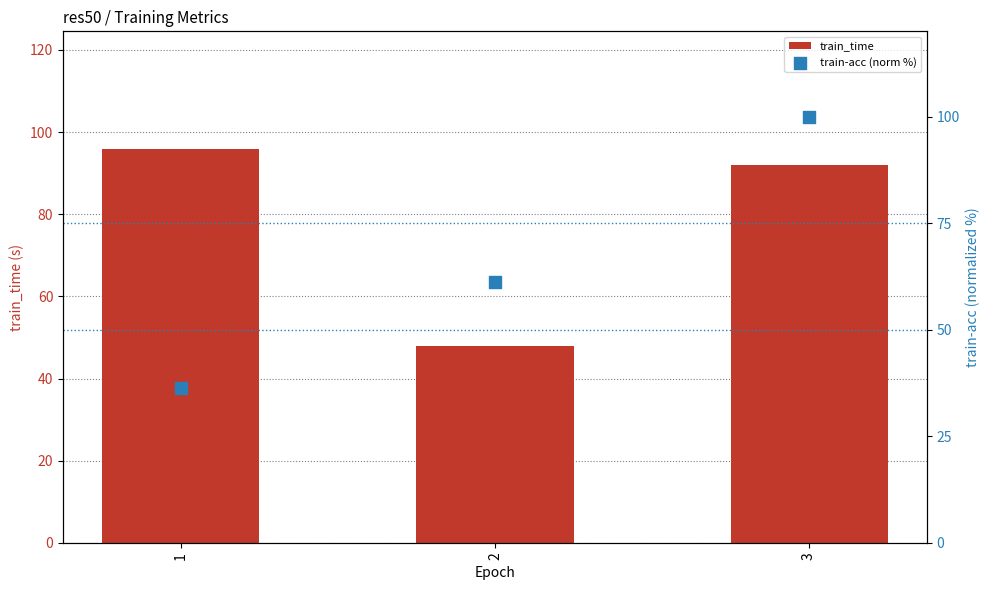

Which series has the largest total across all categories?

train_time